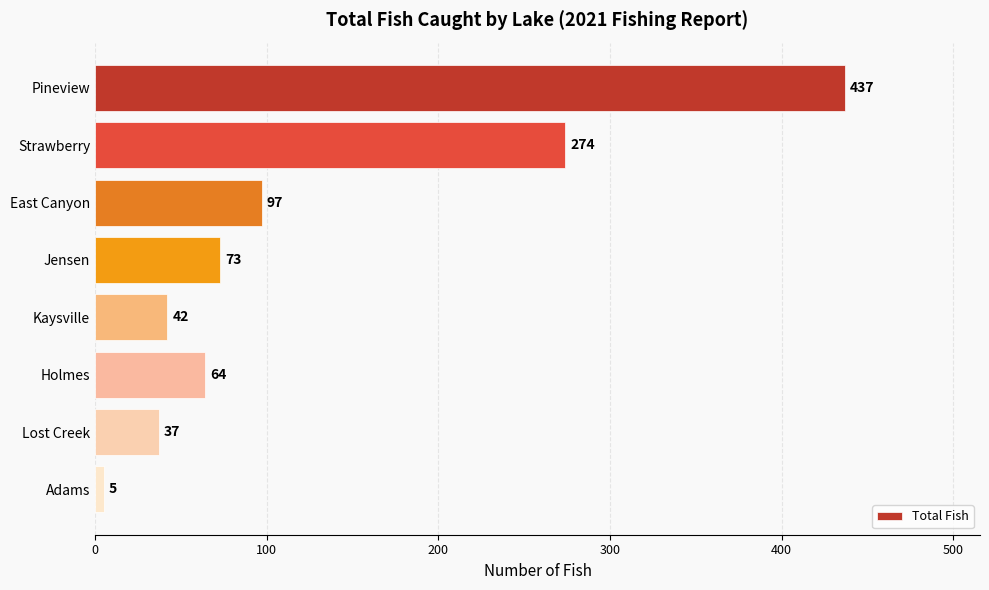

What is the greatest value displayed?

437